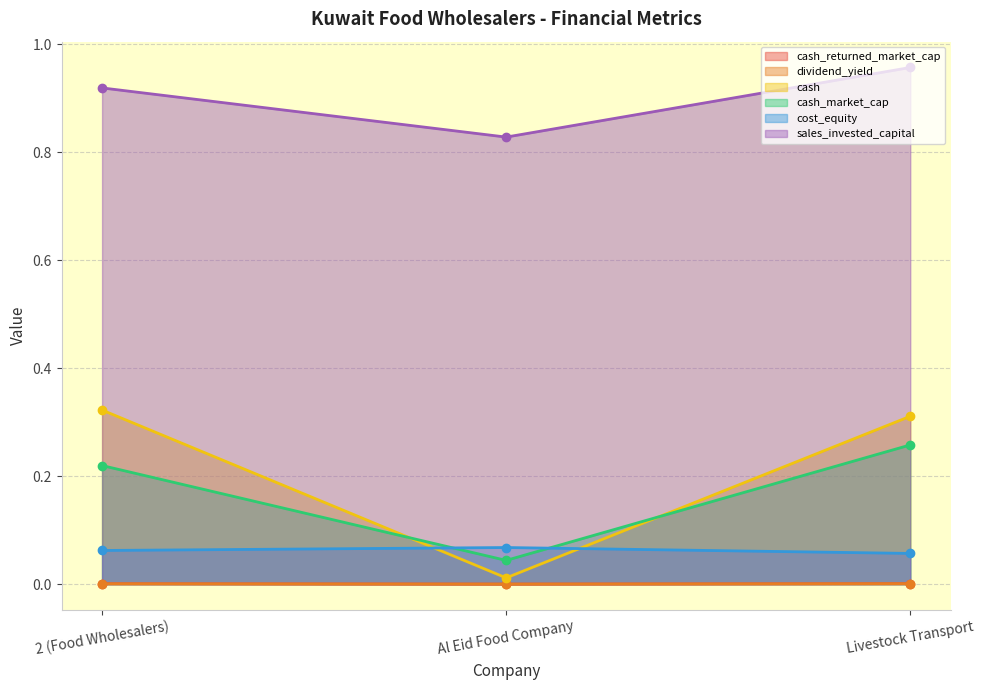

At which category is the sum across all series the highest?

Livestock Transport